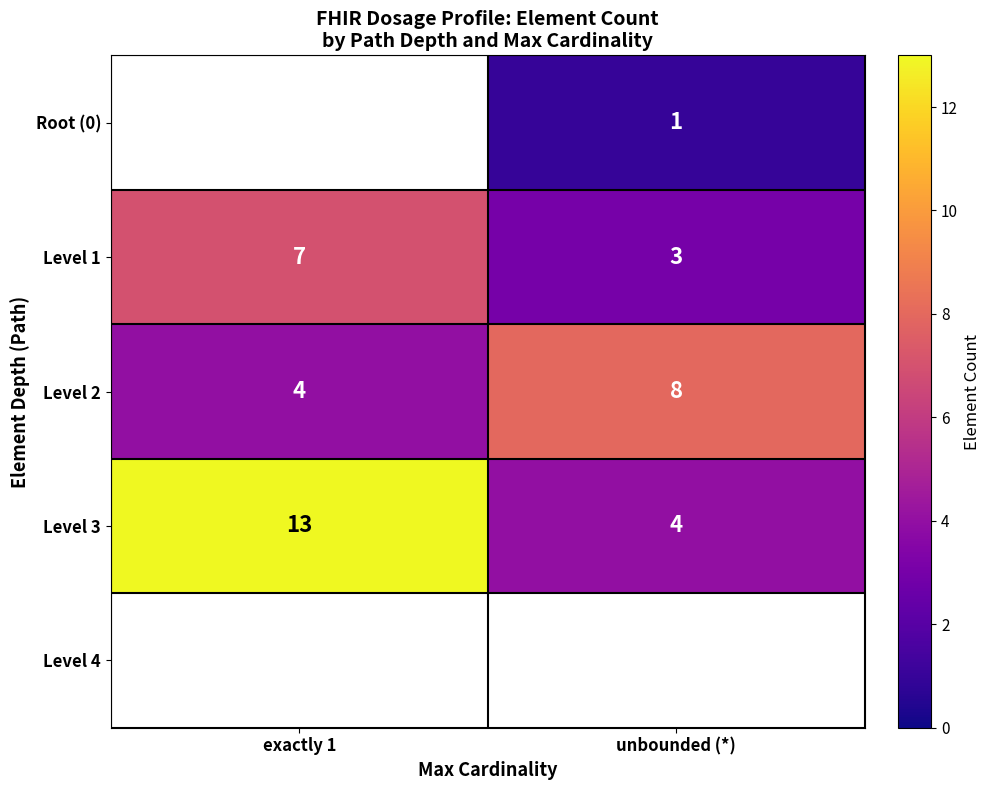

How many series are shown in this chart?

5